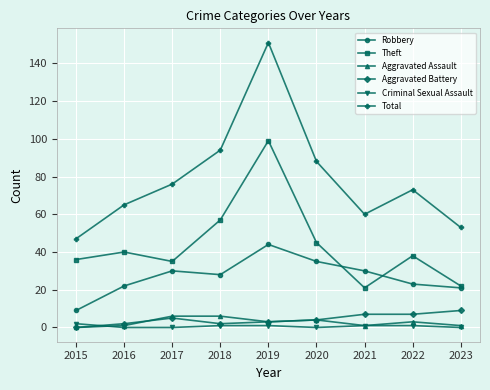

How many interior local valleys does the Robbery series have?

1